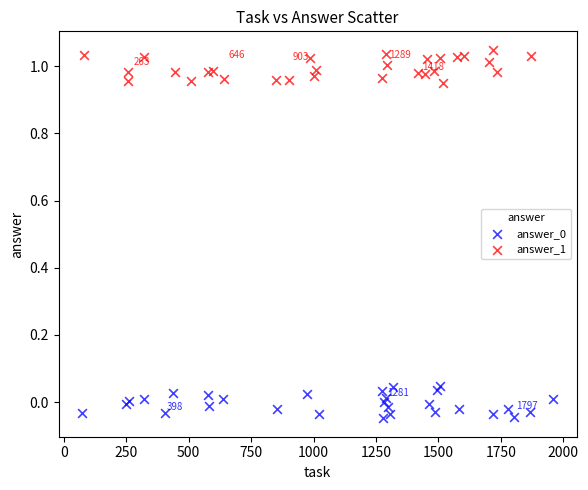

Which series reaches the maximum Y coordinate?

answer_1